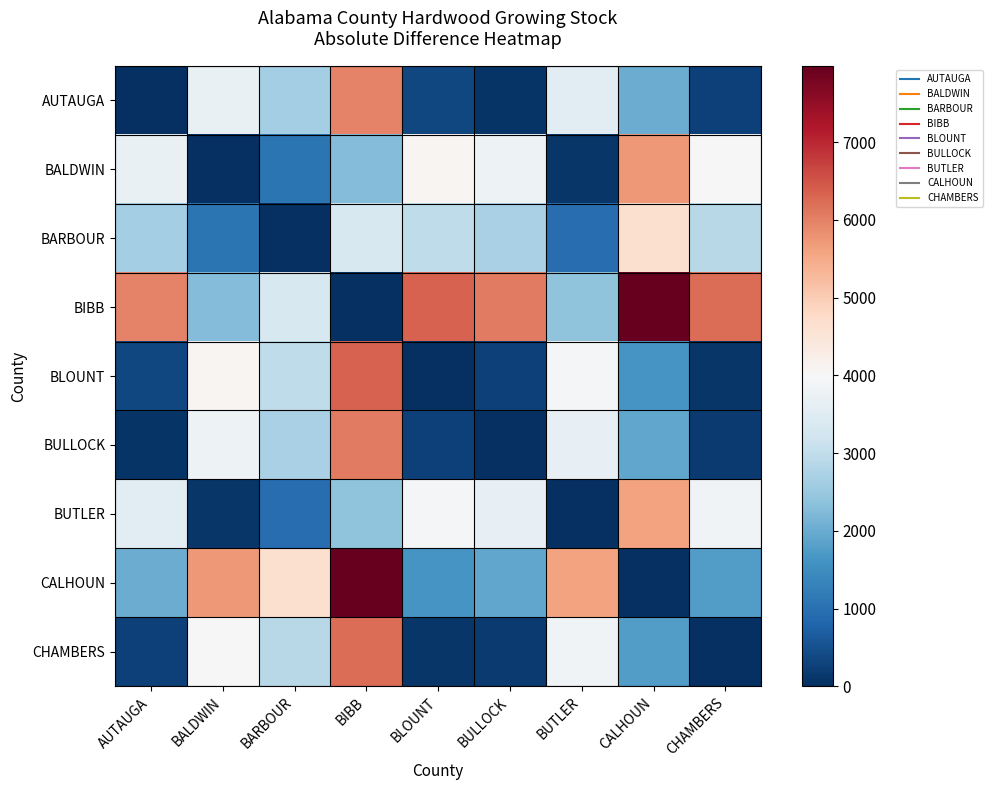

Between BUTLER and BARBOUR, which is larger?

BUTLER